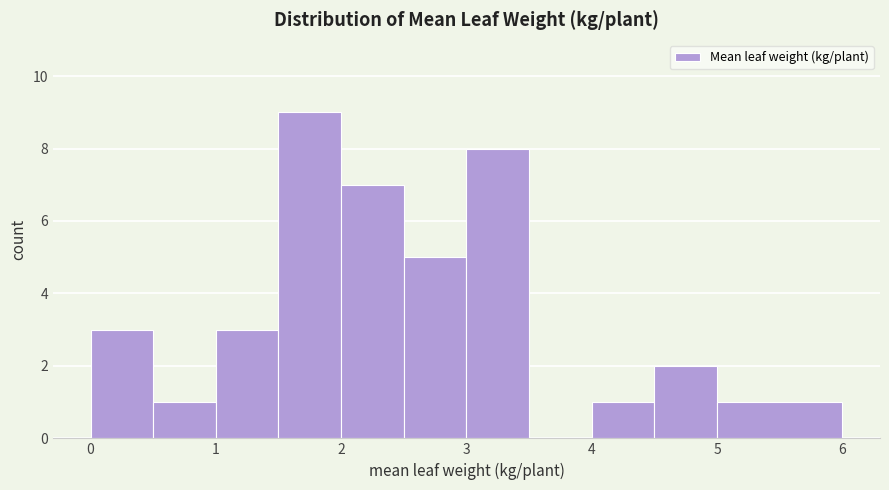

Reading left to right, list every bar in this chart as the range it spans on the x-axis followed by its height. The values are not printed on the chart, so give them approximately, as read against the axis.

0.0 to 0.5: 3
0.5 to 1.0: 1
1.0 to 1.5: 3
1.5 to 2.0: 9
2.0 to 2.5: 7
2.5 to 3.0: 5
3.0 to 3.5: 8
3.5 to 4.0: 0
4.0 to 4.5: 1
4.5 to 5.0: 2
5.0 to 6.0: 1